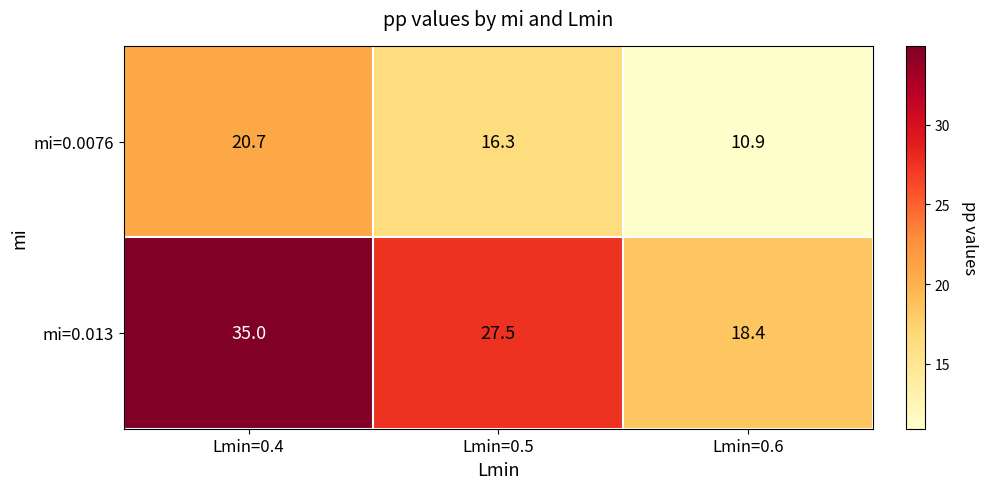

What is the sum of all mi=0.013 values?

80.9